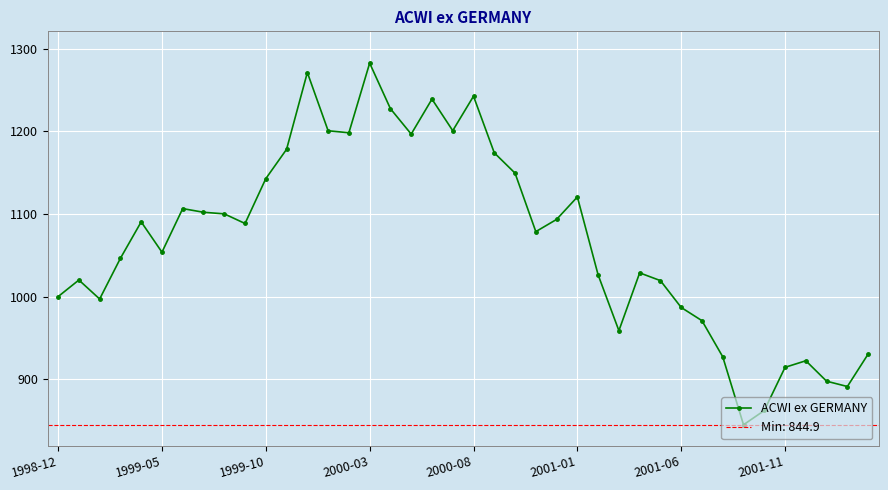

What is the minimum value for ACWI ex GERMANY?

844.9